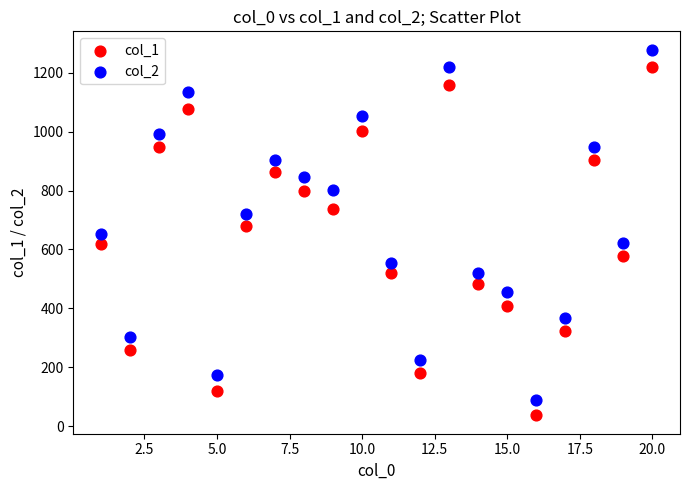

Across all data points, what is the range of Y values (max minus min)?

1241